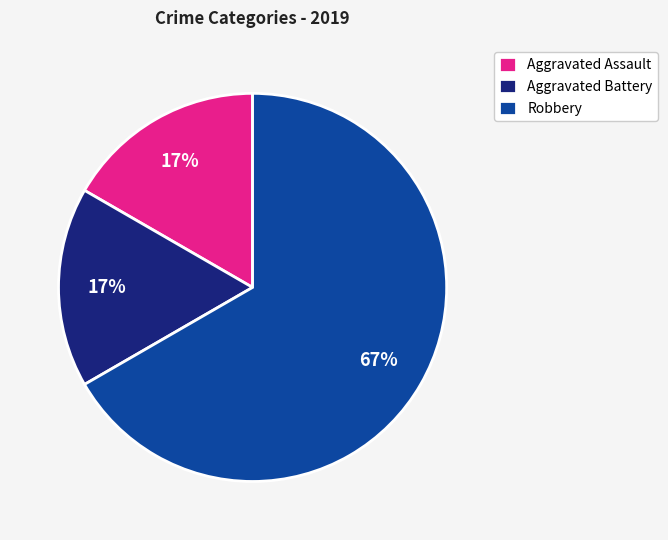

What is the largest slice in the pie chart?

Robbery